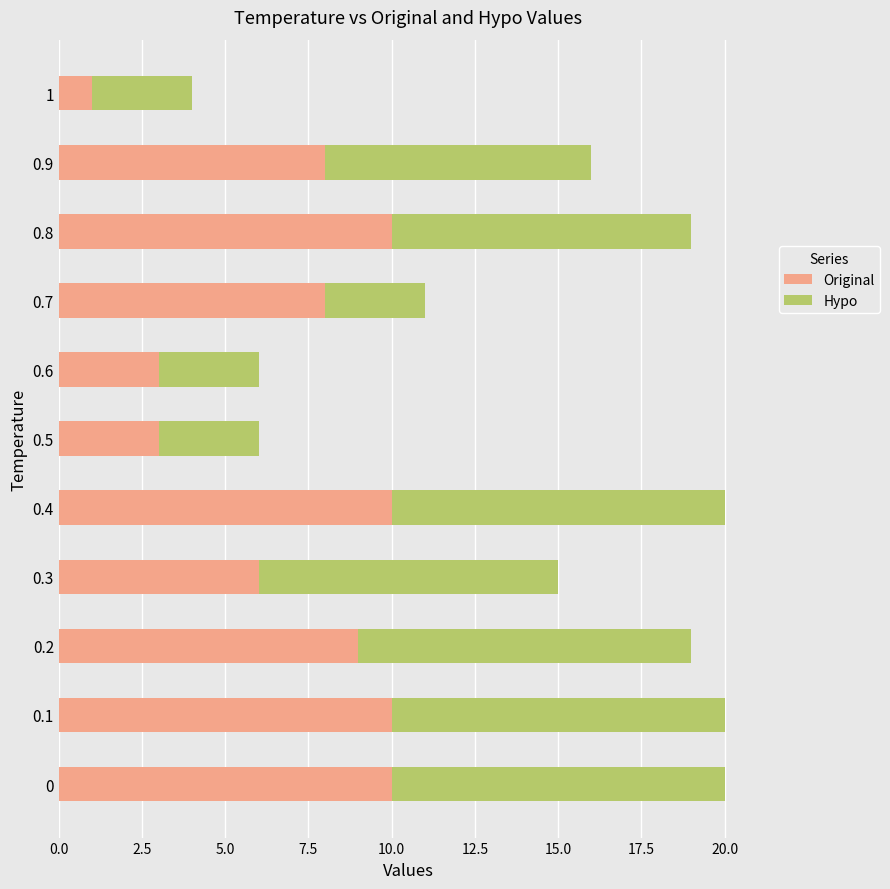

What are all the series names shown in the legend?

Original, Hypo